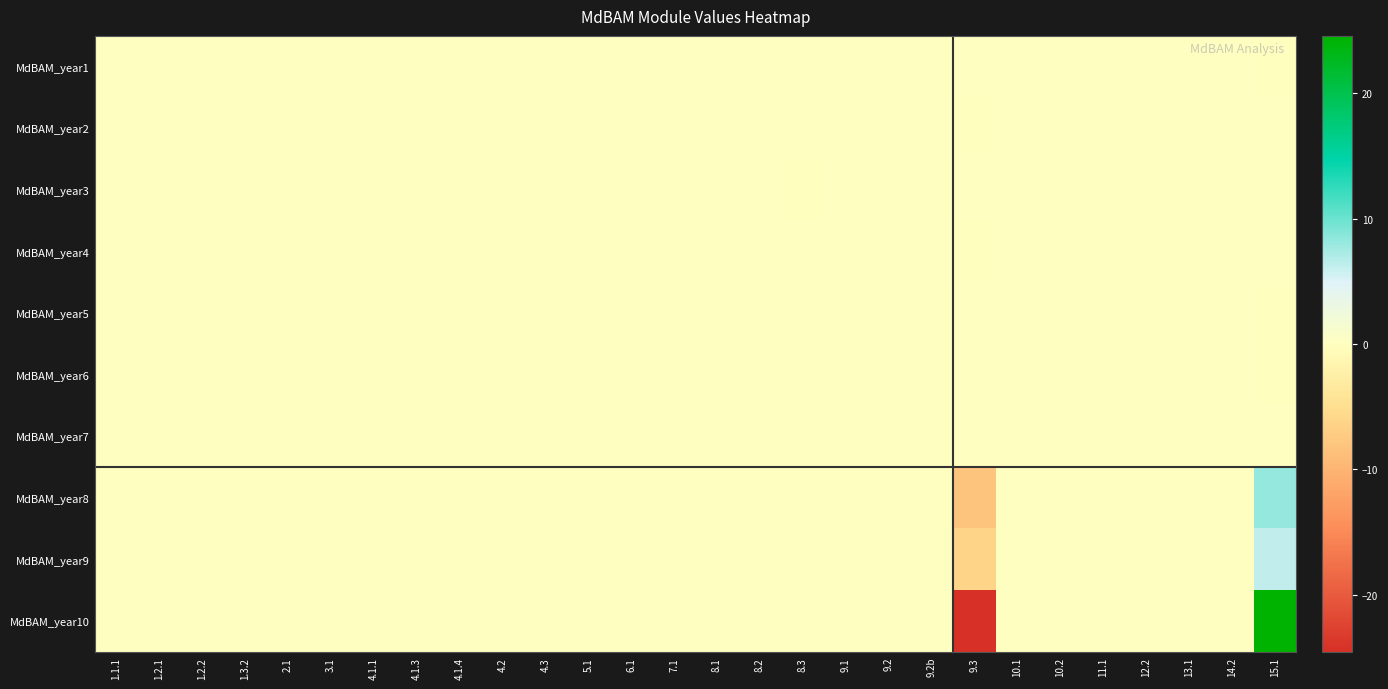

At which category does the chart reach its peak across all series?

15.1